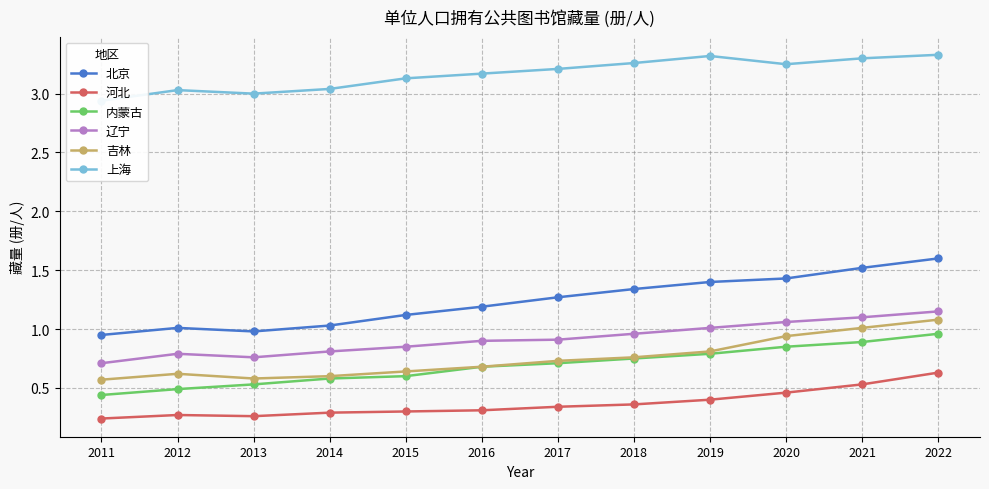

At which category is the sum across all series the highest?

2022